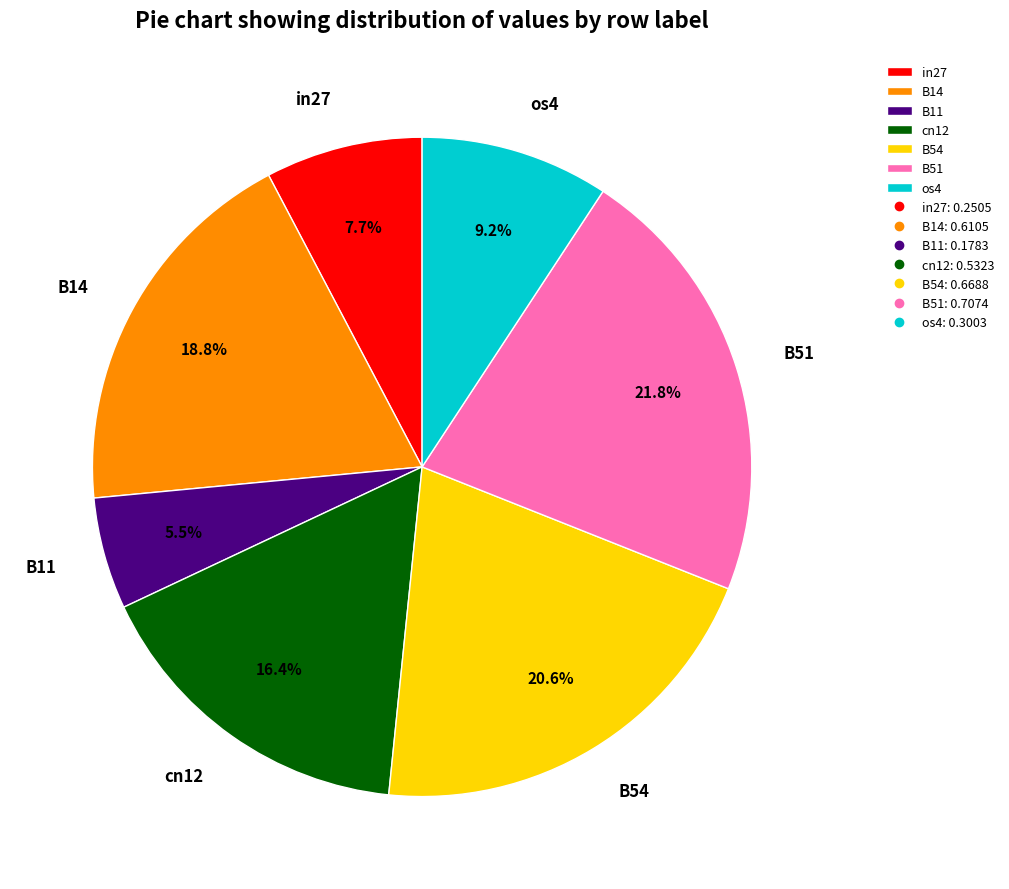

Is there any slice that represents more than half of the pie?

No